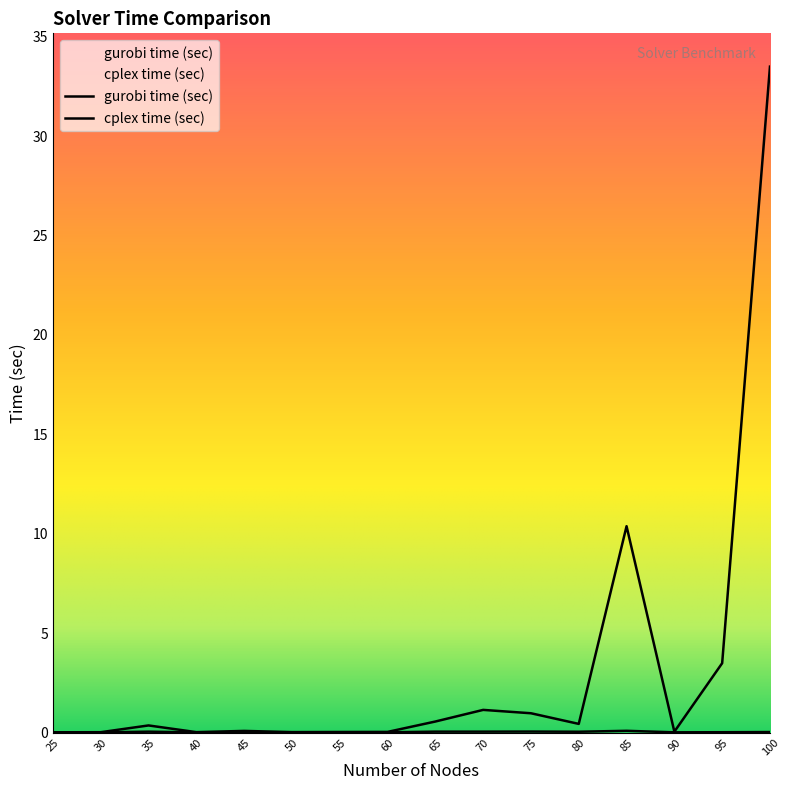

Rank the categories by gurobi time (sec) value from highest to lowest.

85, 75, 65, 70, 35, 80, 100, 95, 45, 55, 60, 90, 50, 40, 30, 25